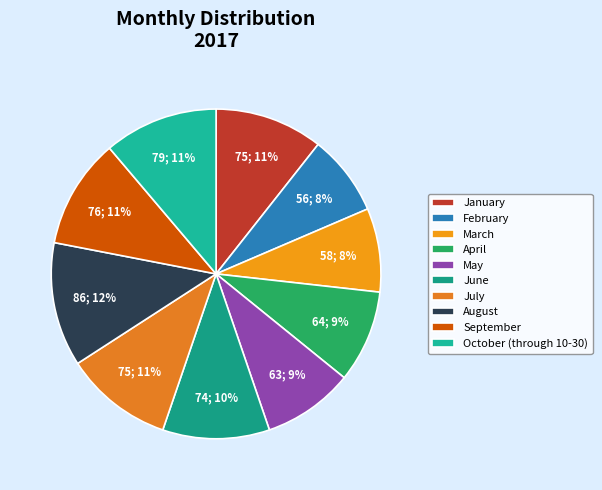

Rank the categories by value from lowest to highest.

February, March, May, April, June, January, July, September, October (through 10-30), August